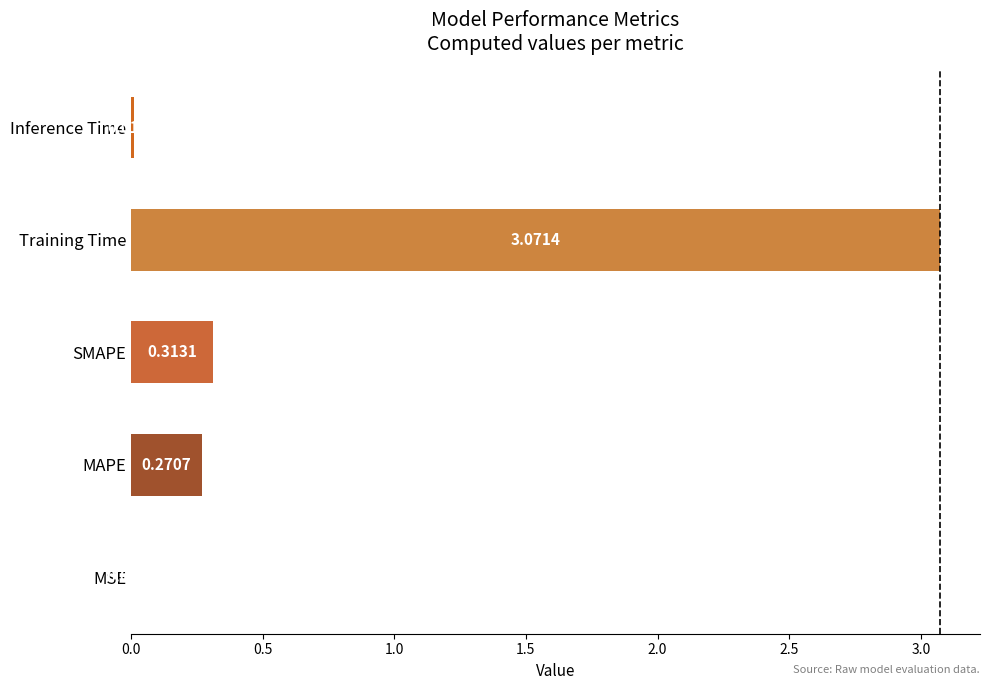

Which has a higher value, MSE or Inference Time?

Inference Time